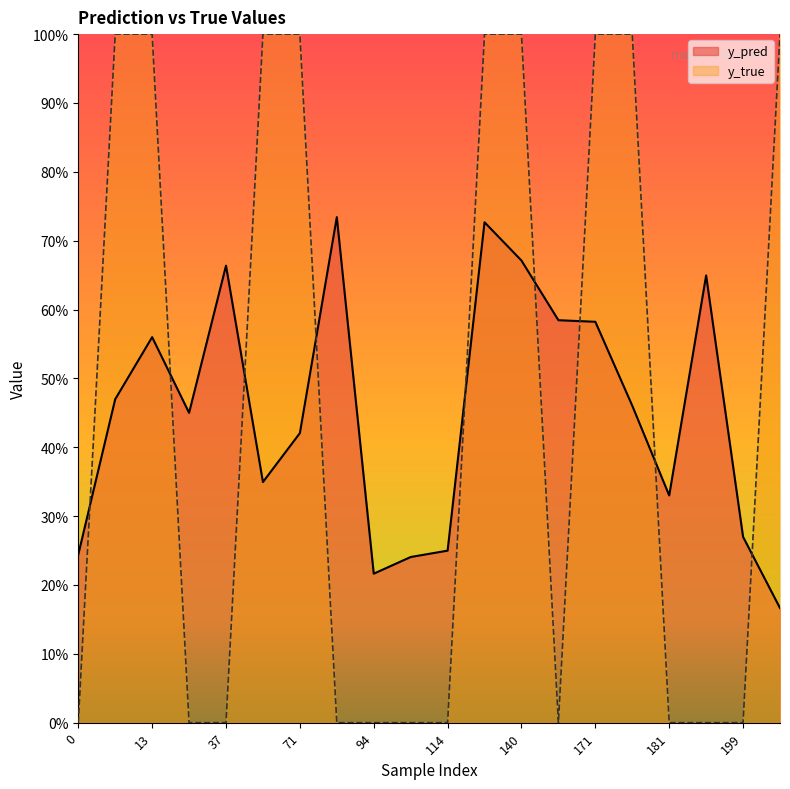

Between 10 and 107, which is larger?

10